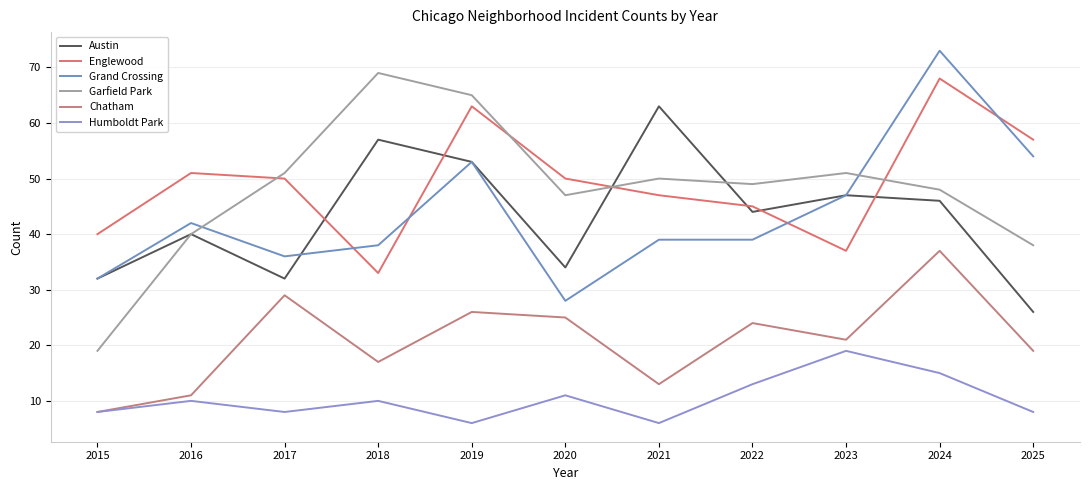

At which label does Austin first exceed 44?

2018